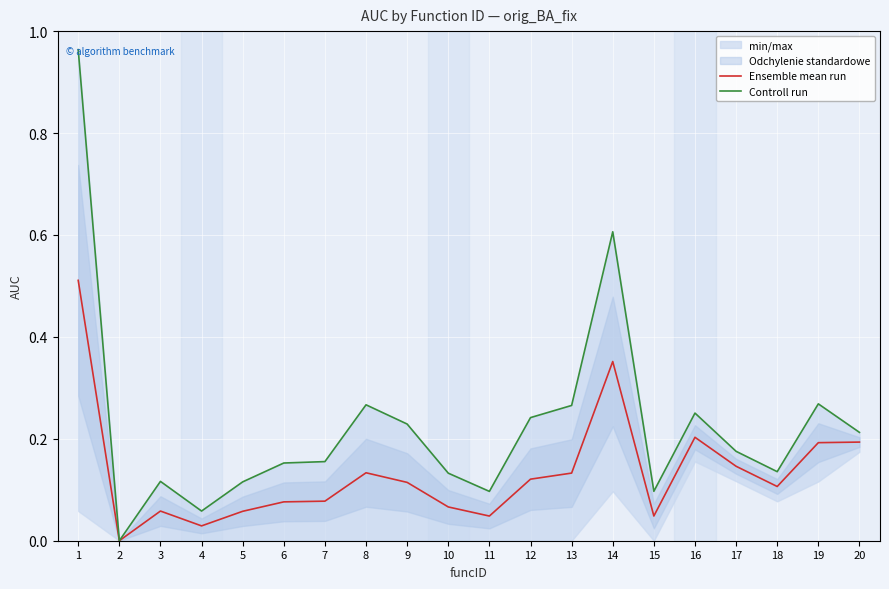

Read the Controll run value at 12.

0.2